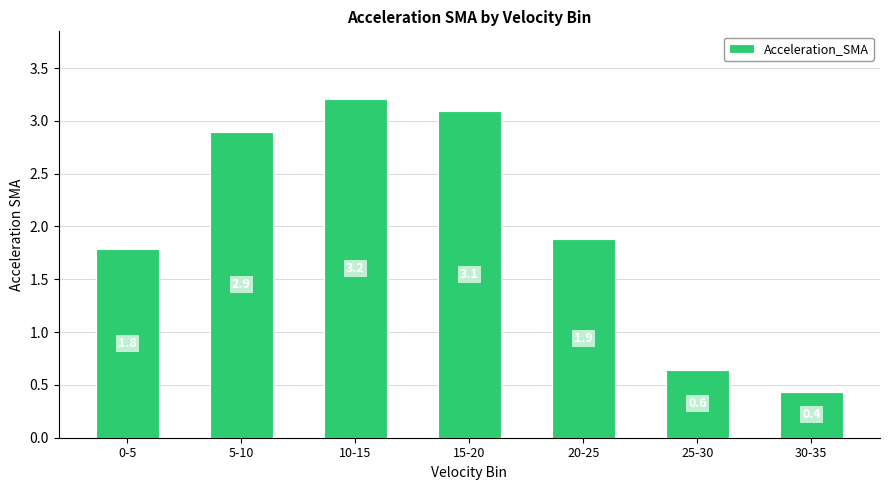

How many values are below 1?

2